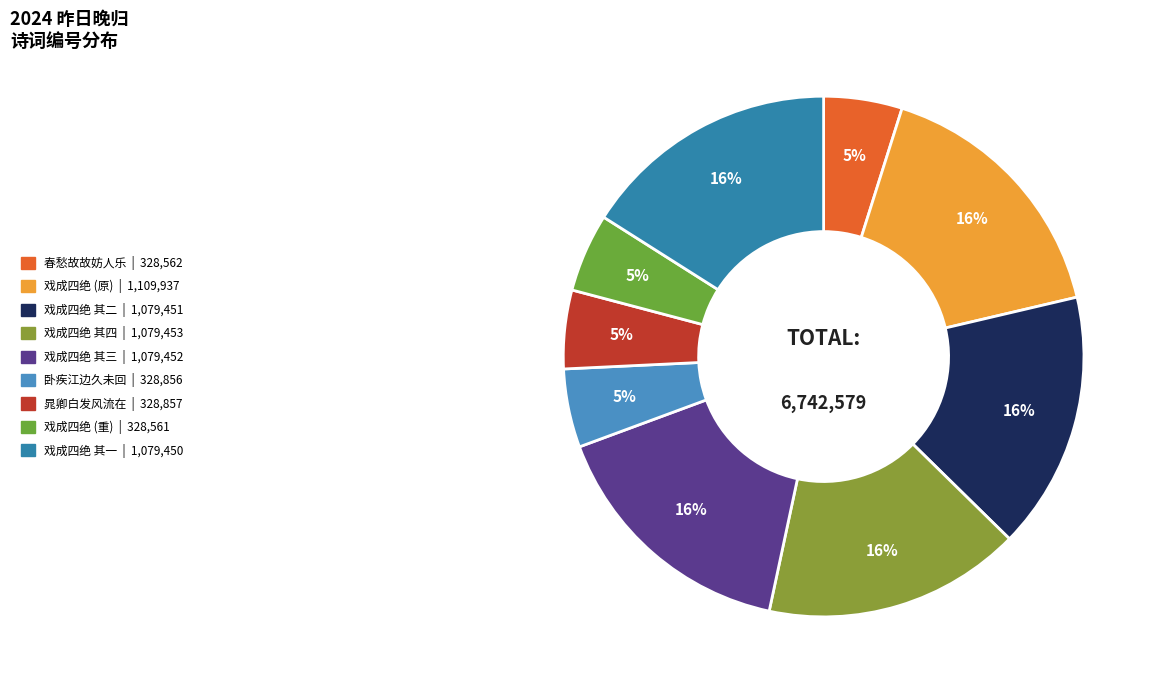

Count the number of slices in the pie.

9